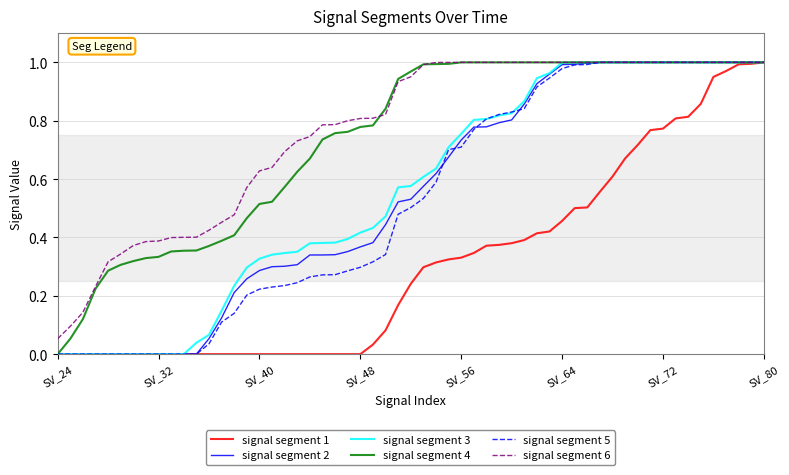

Is this an area chart (filled region under the line)?

No